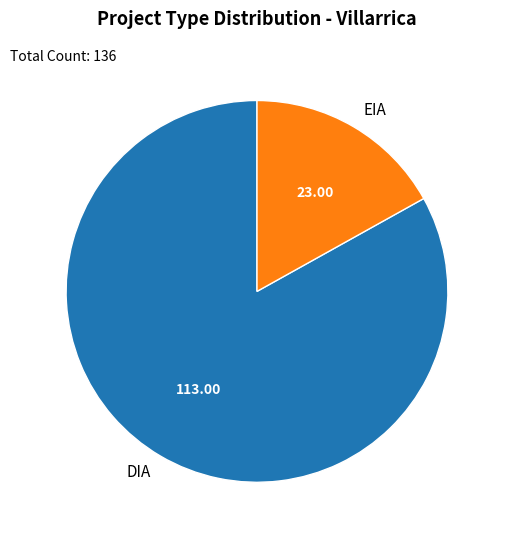

What is the ratio of the value at EIA to the value at DIA?

0.2